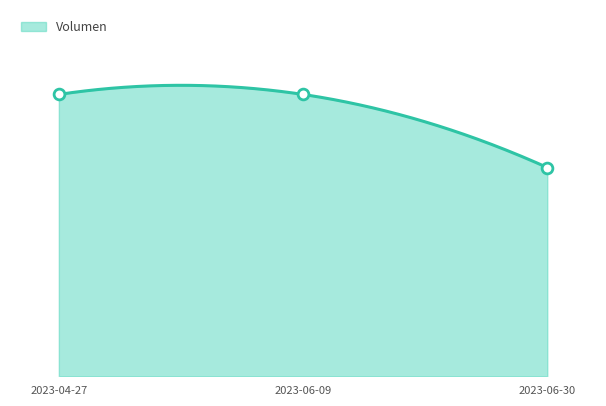

Approximately how many times larger is the value at 2023-04-27 compared to 2023-06-09?

1.0